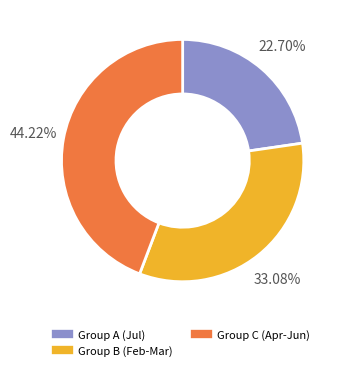

How many slices are in this pie chart?

3